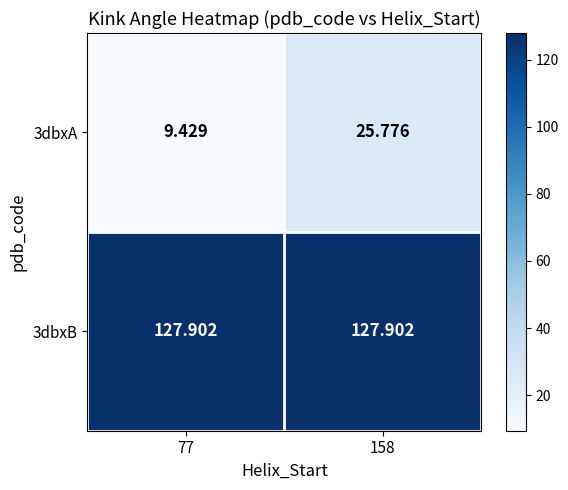

Is the value of 3dbxA at 158 greater than the value of 3dbxB at 158?

No